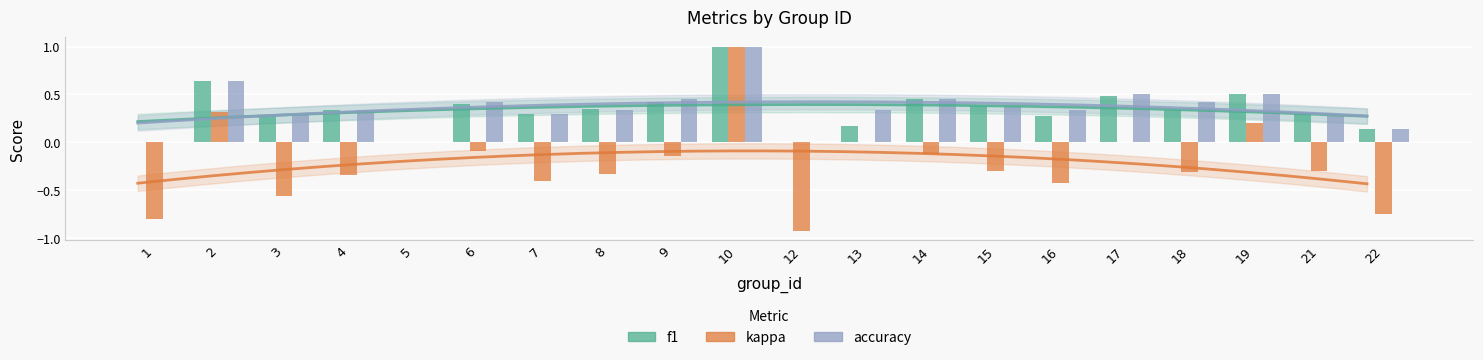

The f1 series shows 0.1 at 6. True or false?

False